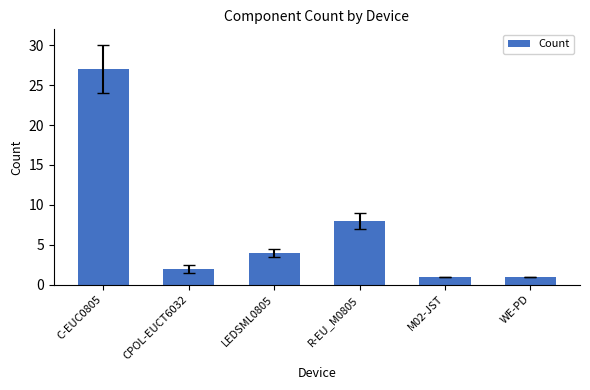

What is the change in value from R-EU_M0805 to M02-JST?

-7